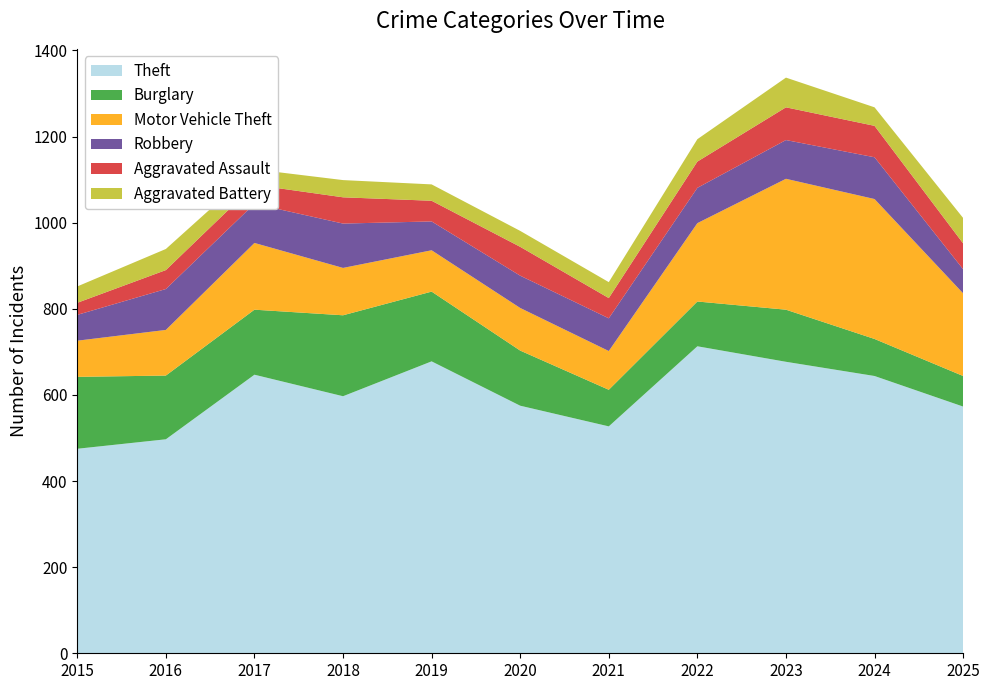

Reading left to right, transcribe all the data shown in this chart.

Theft: 475	497	647	597	678	575	527	713	677	644	573
Burglary: 167	148	151	188	162	128	85	104	121	86	71
Motor Vehicle Theft: 84	106	155	110	96	99	90	182	304	325	192
Robbery: 60	95	91	103	67	75	76	82	90	97	56
Aggravated Assault: 28	44	44	61	48	67	47	61	76	73	60
Aggravated Battery: 38	49	36	40	38	37	37	52	69	43	59